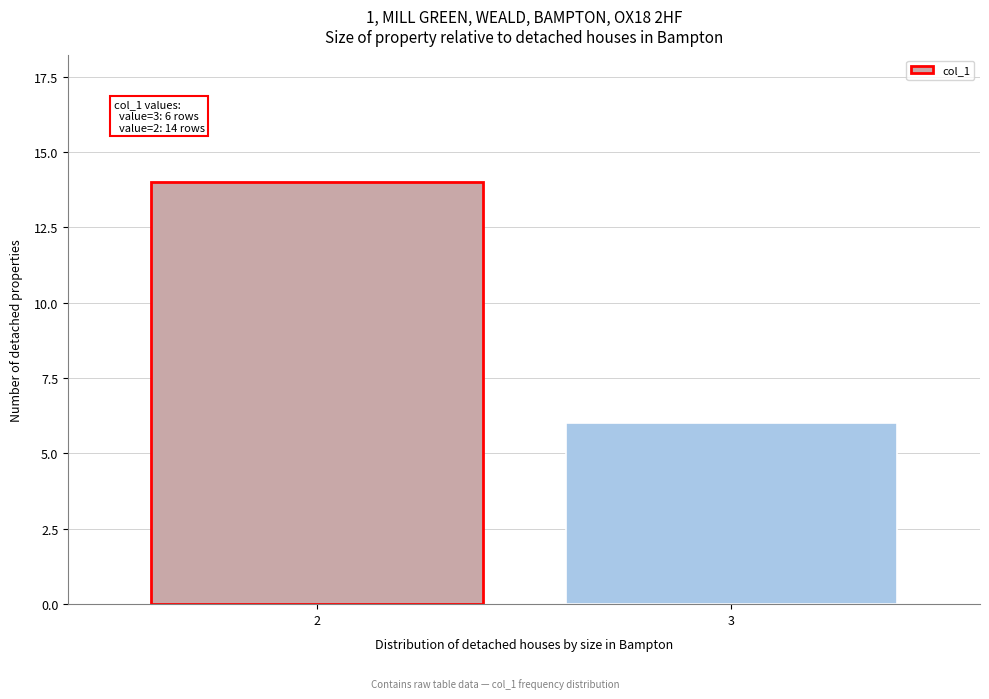

Reading right to left, extract all data points from this chart.

3=6	2=14